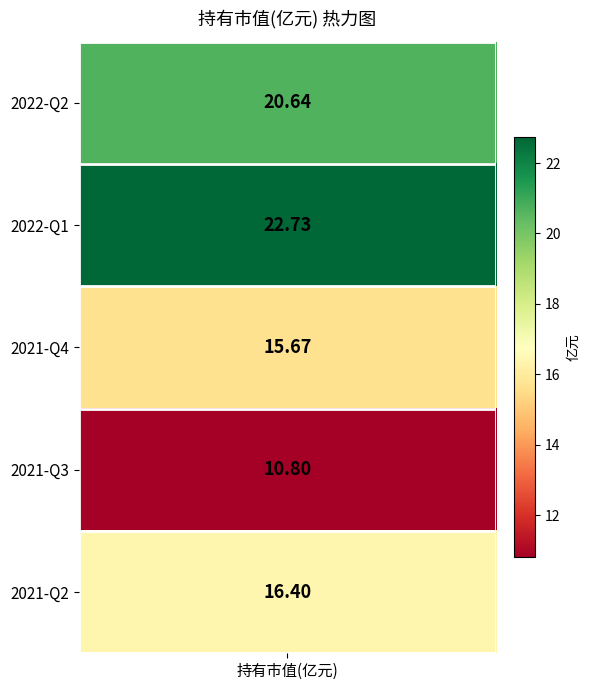

Reading left to right, list all the values displayed in this chart.

20.6	22.7	15.7	10.8	16.4